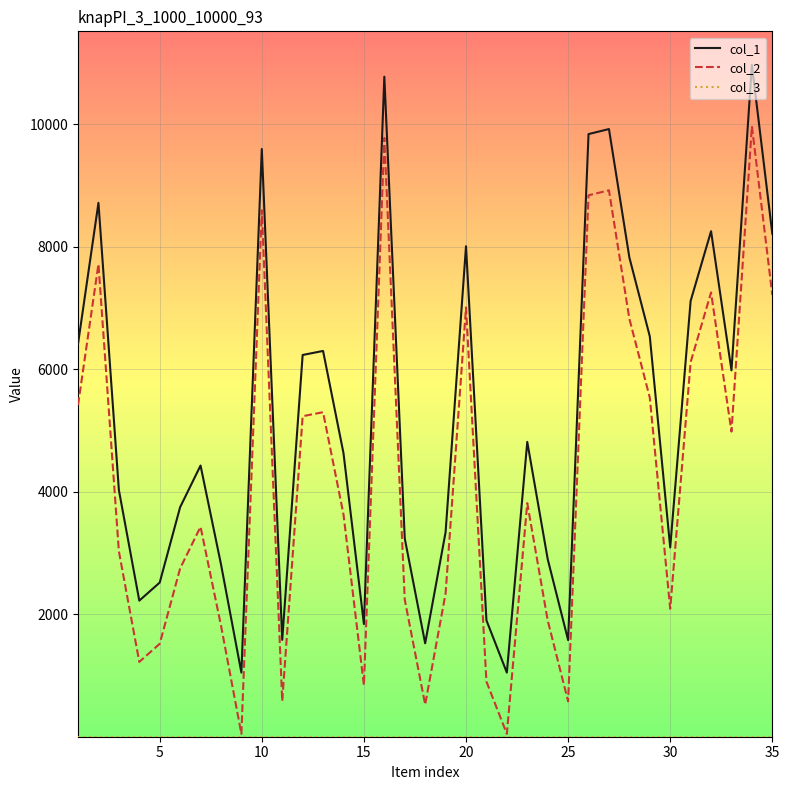

What is the greatest value displayed?

10970